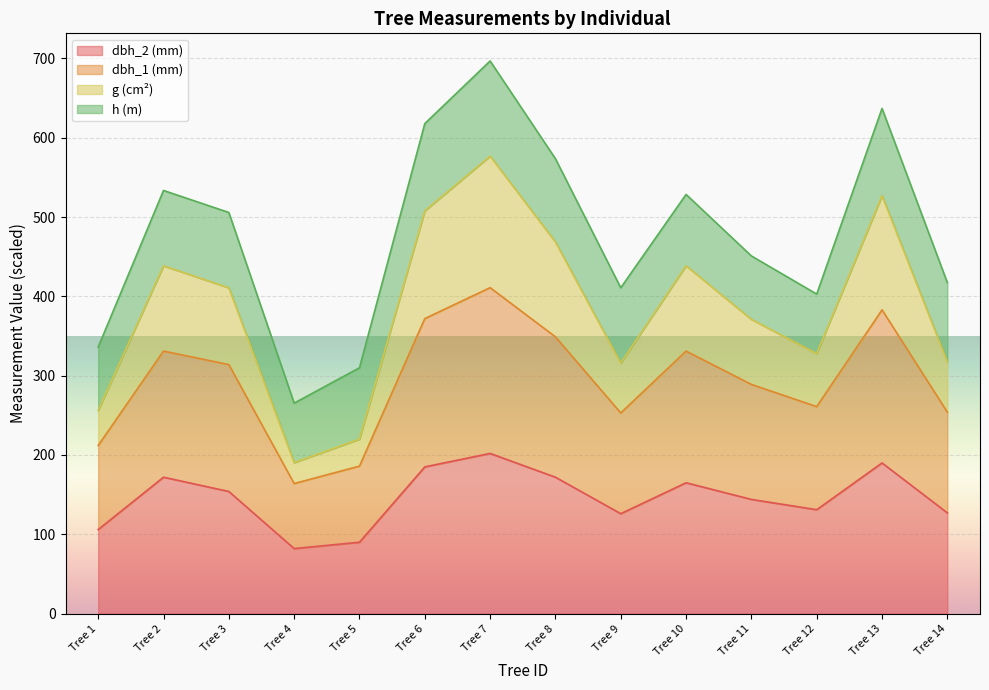

What is the approximate value of dbh_2 (mm) at Tree 1?

106.0